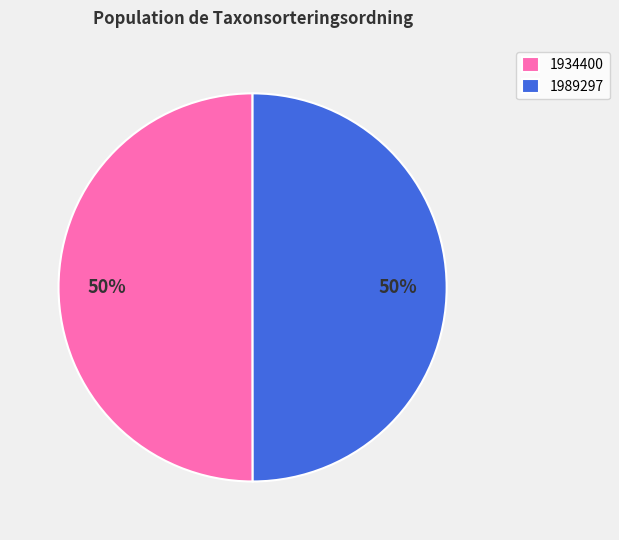

Count the number of slices in the pie.

2